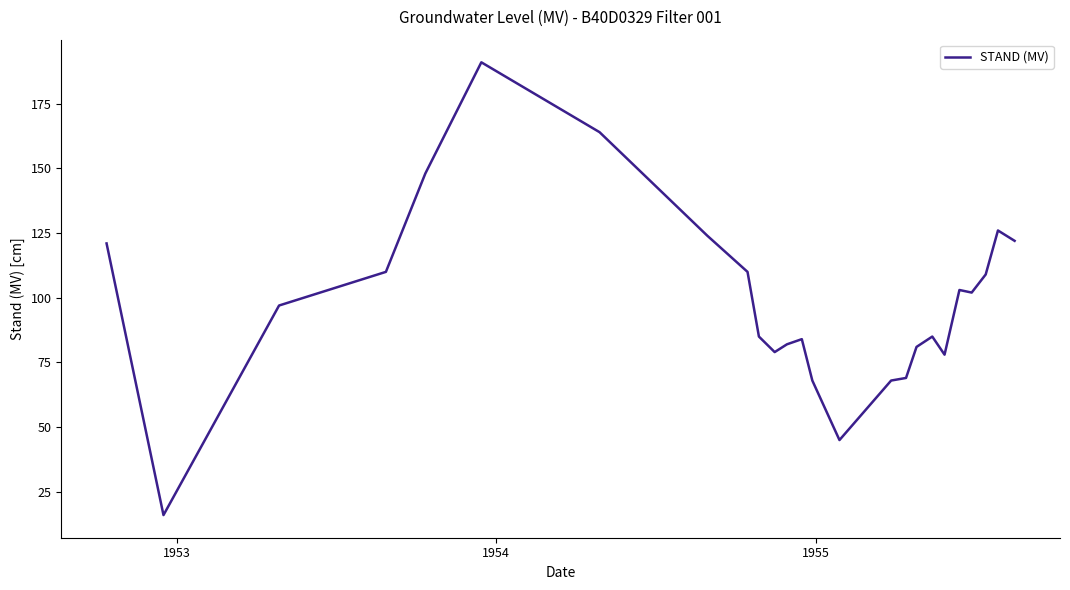

Reading left to right, extract all data points from this chart.

121	16	97	110	148	191	164	124	110	85	79	82	84	68	45	68	69	81	85	78	103	102	109	126	122